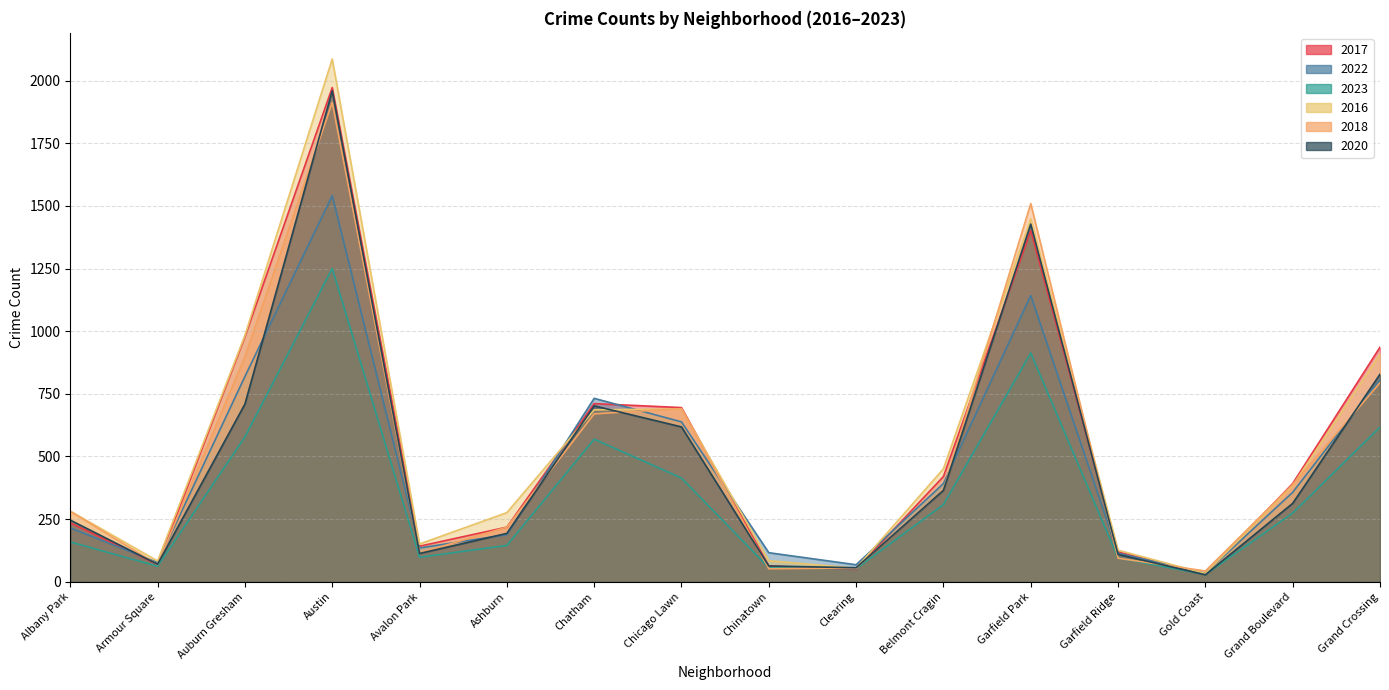

What position from the right is Belmont Cragin?

6